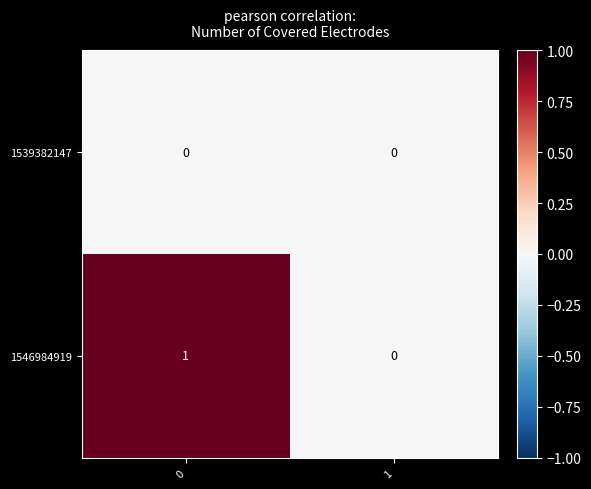

Reading right to left, what are all the values shown in this chart?

1539382147: 1=0	0=0
1546984919: 1=0	0=1